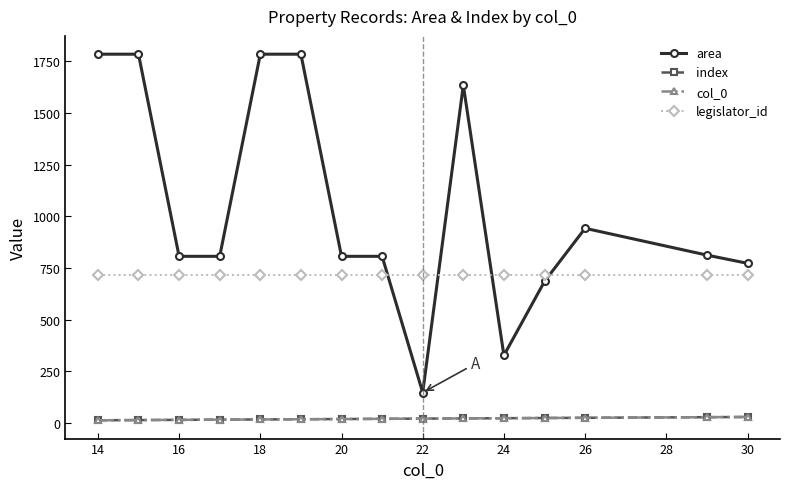

Is this an area chart (filled region under the line)?

No